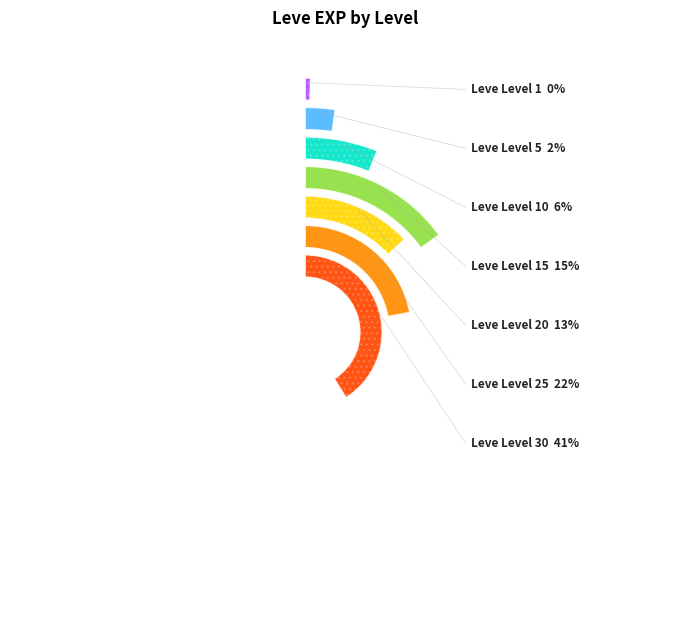

Is there any slice that represents more than half of the pie?

No